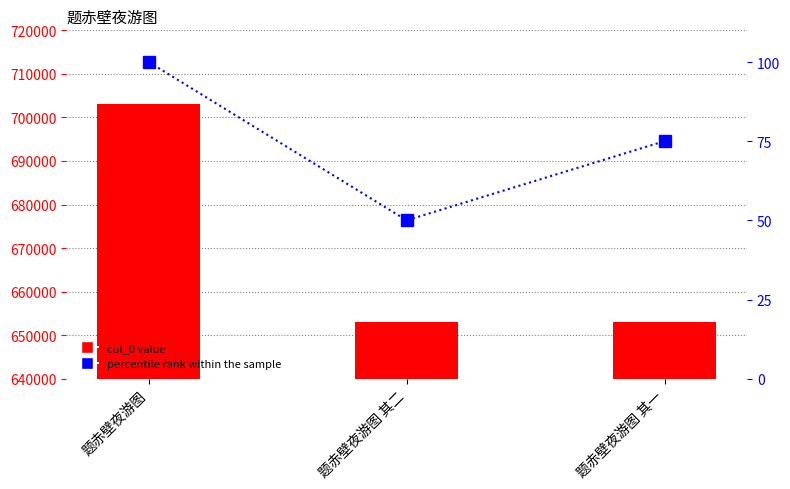

Which category has the lowest value across all series?

题赤壁夜游图 其二